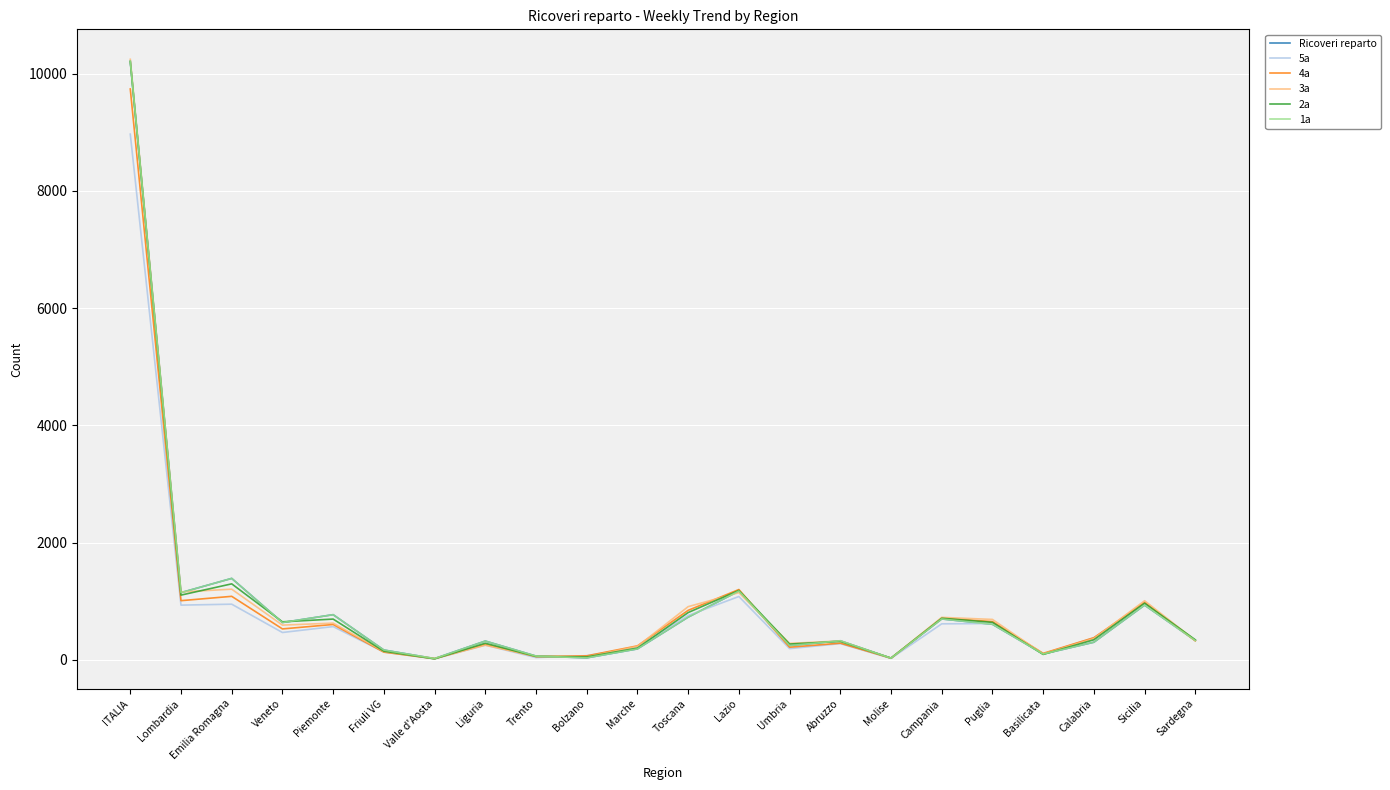

Reading right to left, list all the values displayed in this chart.

Ricoveri reparto: Sardegna=330	Sicilia=934	Calabria=301	Basilicata=100	Puglia=607	Campania=698	Molise=29	Abruzzo=326	Umbria=244	Lazio=1174	Toscana=729	Marche=187	Bolzano=34	Trento=65	Liguria=321	Valle d'Aosta=22	Friuli VG=168	Piemonte=771	Veneto=637	Emilia Romagna=1390	Lombardia=1147	ITALIA=10214
5a: Sardegna=330	Sicilia=946	Calabria=377	Basilicata=102	Puglia=620	Campania=615	Molise=25	Abruzzo=277	Umbria=192	Lazio=1081	Toscana=757	Marche=214	Bolzano=72	Trento=39	Liguria=251	Valle d'Aosta=18	Friuli VG=134	Piemonte=568	Veneto=467	Emilia Romagna=950	Lombardia=934	ITALIA=8969
4a: Sardegna=325	Sicilia=982	Calabria=378	Basilicata=111	Puglia=653	Campania=712	Molise=29	Abruzzo=285	Umbria=216	Lazio=1200	Toscana=845	Marche=239	Bolzano=68	Trento=56	Liguria=263	Valle d'Aosta=20	Friuli VG=132	Piemonte=604	Veneto=528	Emilia Romagna=1084	Lombardia=1010	ITALIA=9740
3a: Sardegna=330	Sicilia=1009	Calabria=364	Basilicata=99	Puglia=690	Campania=725	Molise=28	Abruzzo=323	Umbria=281	Lazio=1146	Toscana=908	Marche=231	Bolzano=50	Trento=59	Liguria=250	Valle d'Aosta=25	Friuli VG=143	Piemonte=627	Veneto=593	Emilia Romagna=1206	Lombardia=1159	ITALIA=10246
2a: Sardegna=342	Sicilia=967	Calabria=343	Basilicata=93	Puglia=640	Campania=710	Molise=30	Abruzzo=315	Umbria=270	Lazio=1184	Toscana=807	Marche=200	Bolzano=50	Trento=59	Liguria=284	Valle d'Aosta=18	Friuli VG=148	Piemonte=696	Veneto=649	Emilia Romagna=1297	Lombardia=1105	ITALIA=10207
1a: Sardegna=330	Sicilia=934	Calabria=301	Basilicata=100	Puglia=607	Campania=698	Molise=29	Abruzzo=326	Umbria=244	Lazio=1174	Toscana=729	Marche=187	Bolzano=34	Trento=65	Liguria=321	Valle d'Aosta=22	Friuli VG=168	Piemonte=771	Veneto=637	Emilia Romagna=1390	Lombardia=1147	ITALIA=10214